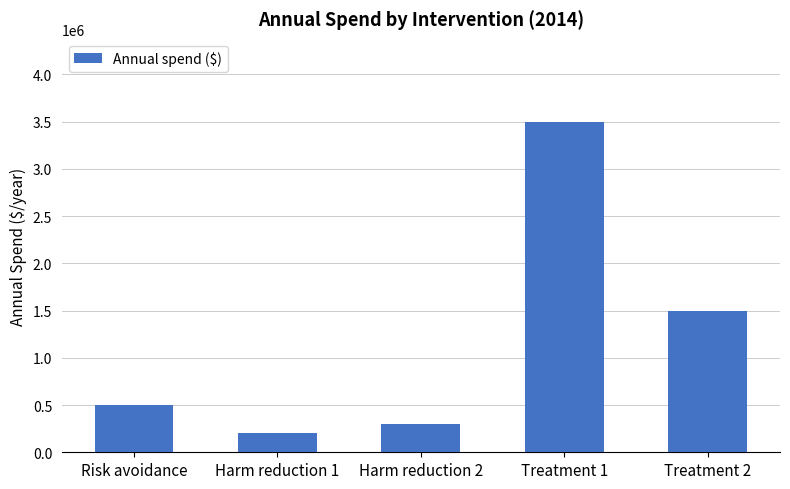

What is the sum of all values?

6000000